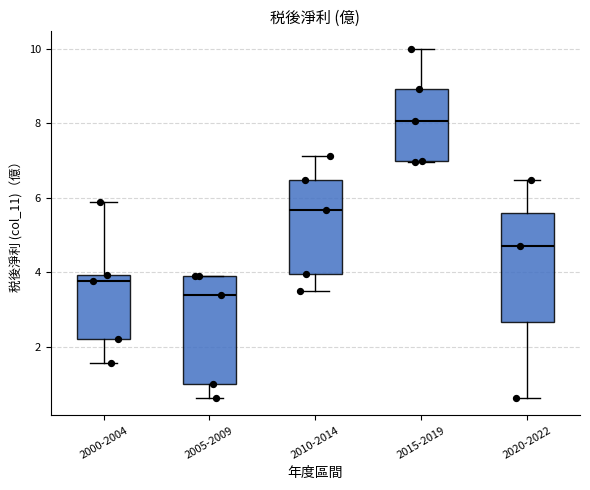

Reading left to right, transcribe this box plot: for each box, give where its median line is, the range the box spans, and where its two whiskers end, as read against the y-axis. The values are not printed on the chart, so give them approximately, as read against the axis.

2000-2004: median 3.8, box 2.2 to 4.0, whiskers 1.6 to 6.0
2005-2009: median 3.4, box 1.0 to 4.0, whiskers 0.6 to 4.0
2010-2014: median 5.6, box 4.0 to 6.4, whiskers 3.6 to 7.2
2015-2019: median 8.0, box 7.0 to 9.0, whiskers 7.0 to 10.0
2020-2022: median 4.8, box 2.6 to 5.6, whiskers 0.6 to 6.4